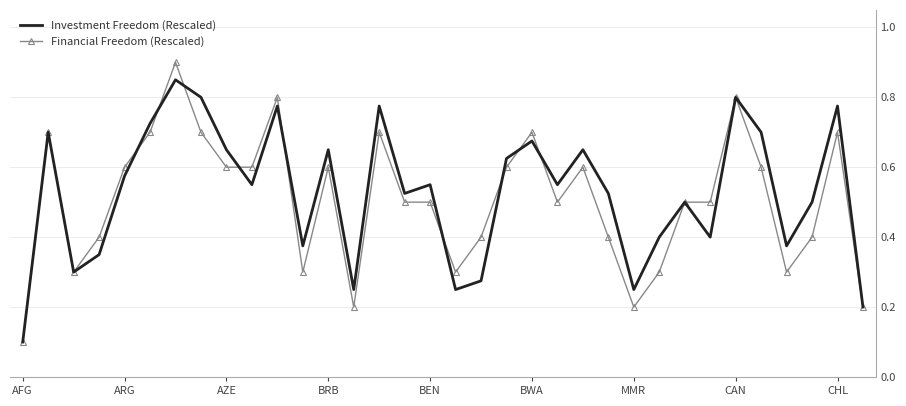

What is the maximum value for Financial Freedom (Rescaled)?

0.9